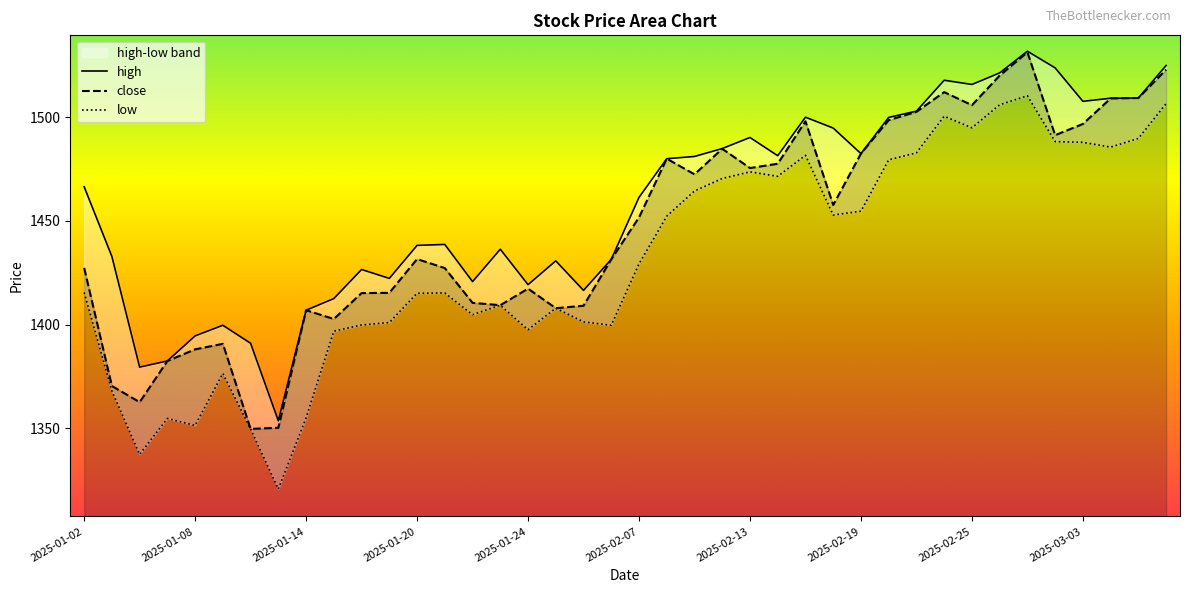

The value of close at 2025-03-03 is 538.9. True or false?

False